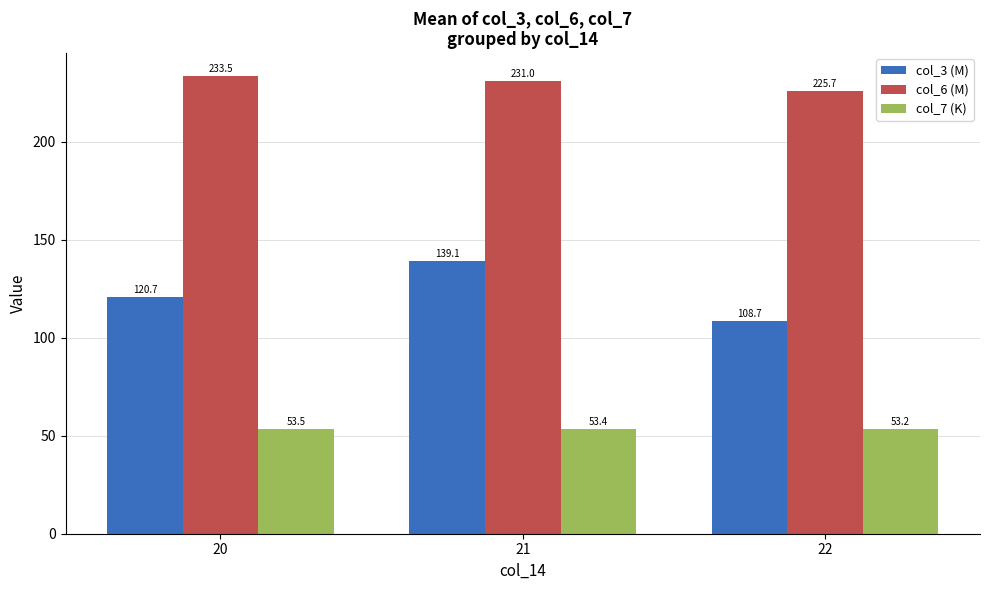

What is the total value across all series at 21?

423.5